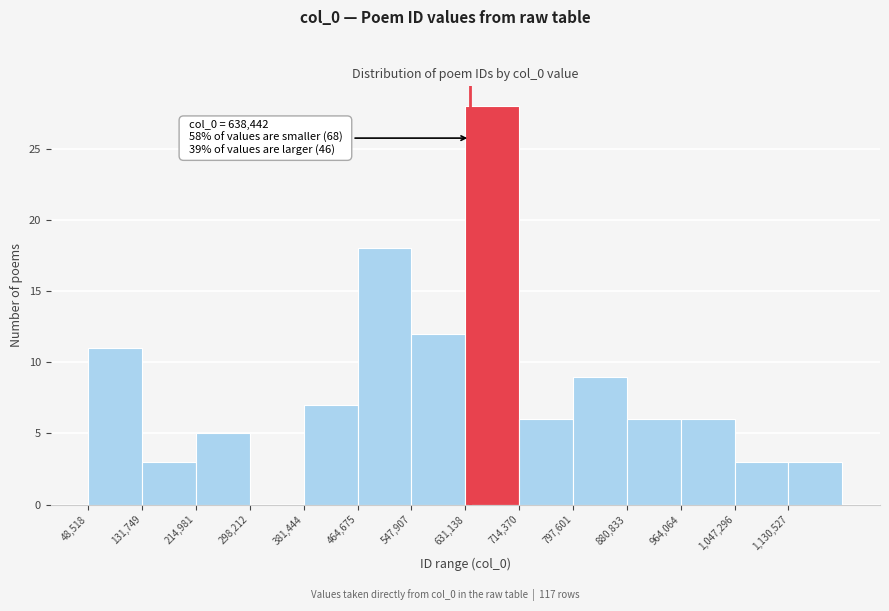

Which range on the x-axis has the tallest bar?

630000 to 710000